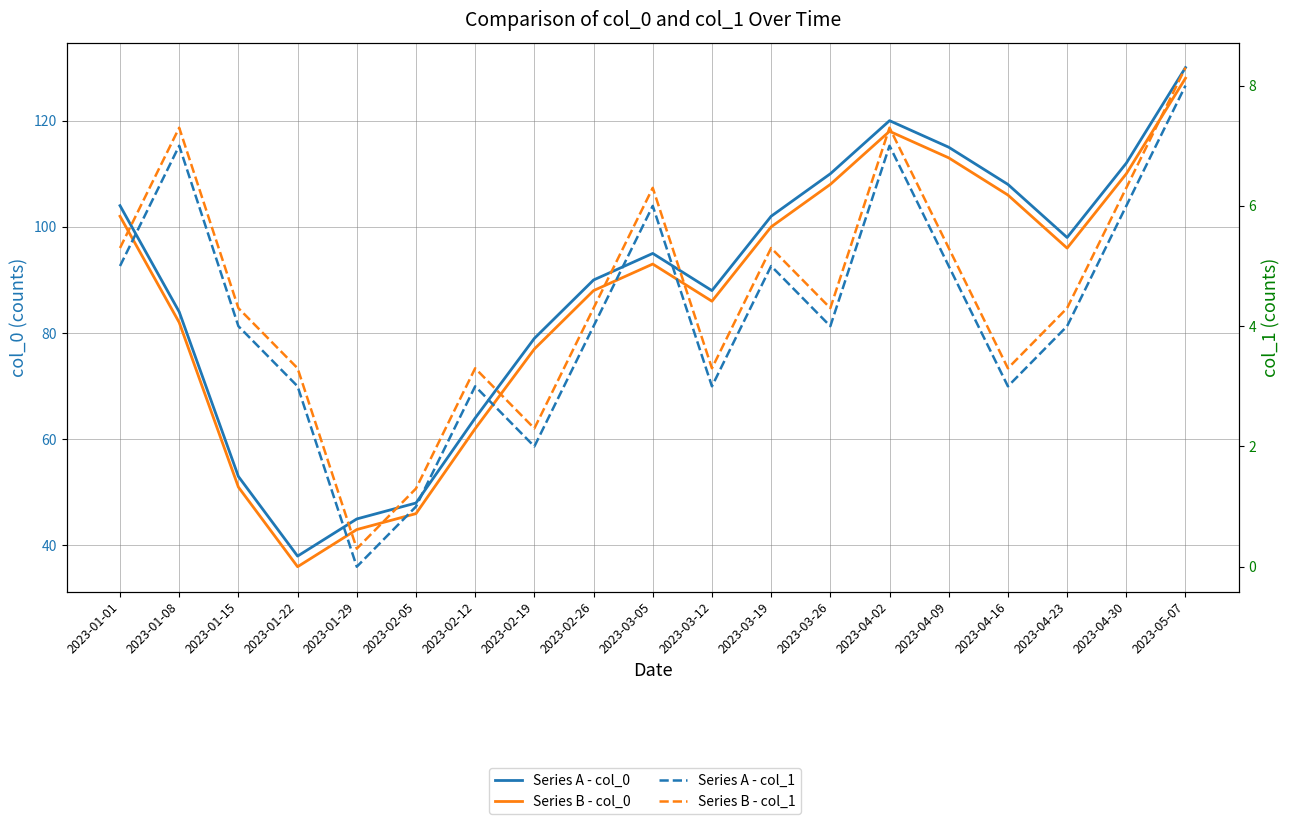

How many lines are shown in the chart?

4